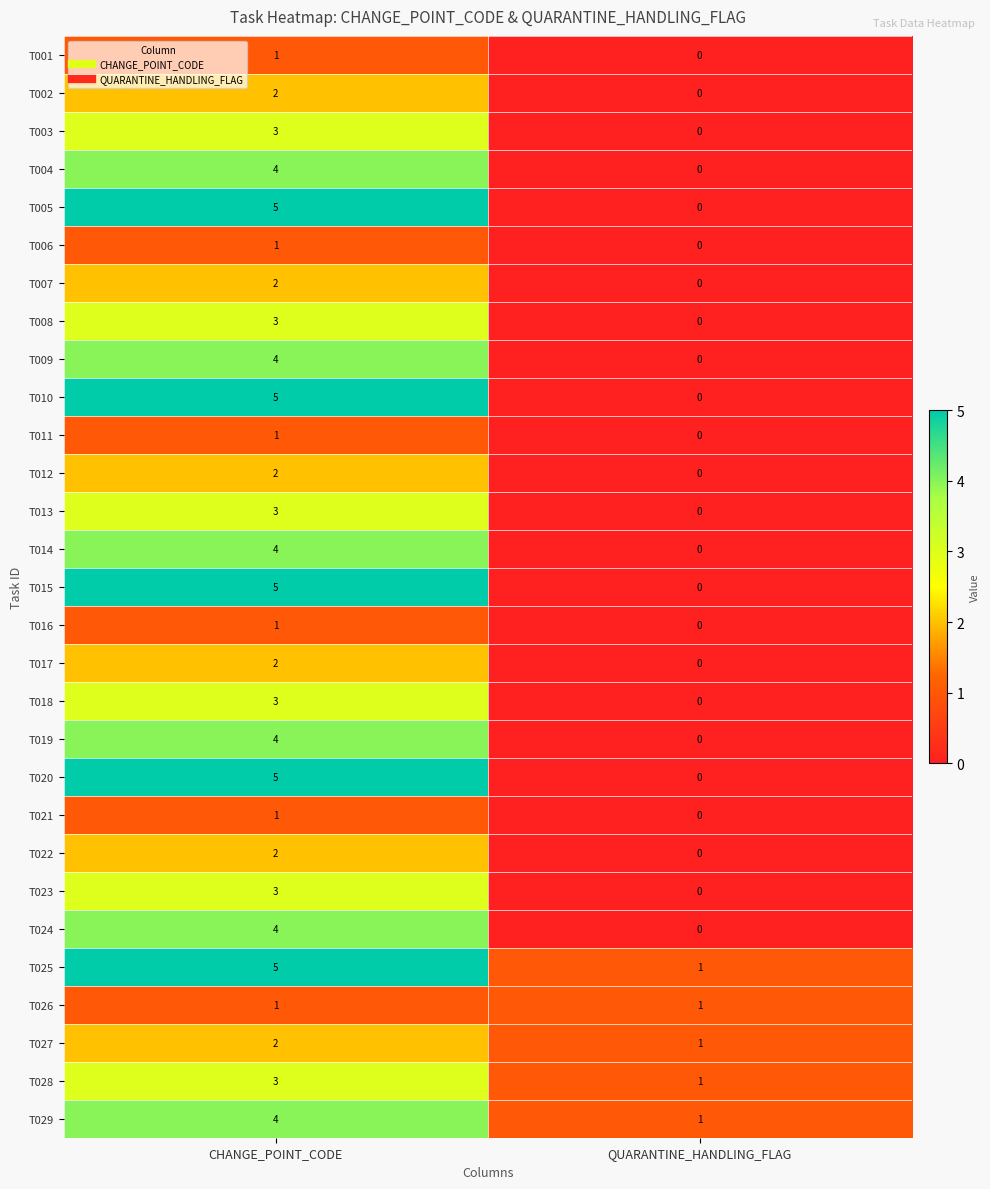

At which category is the sum across all series the highest?

CHANGE_POINT_CODE